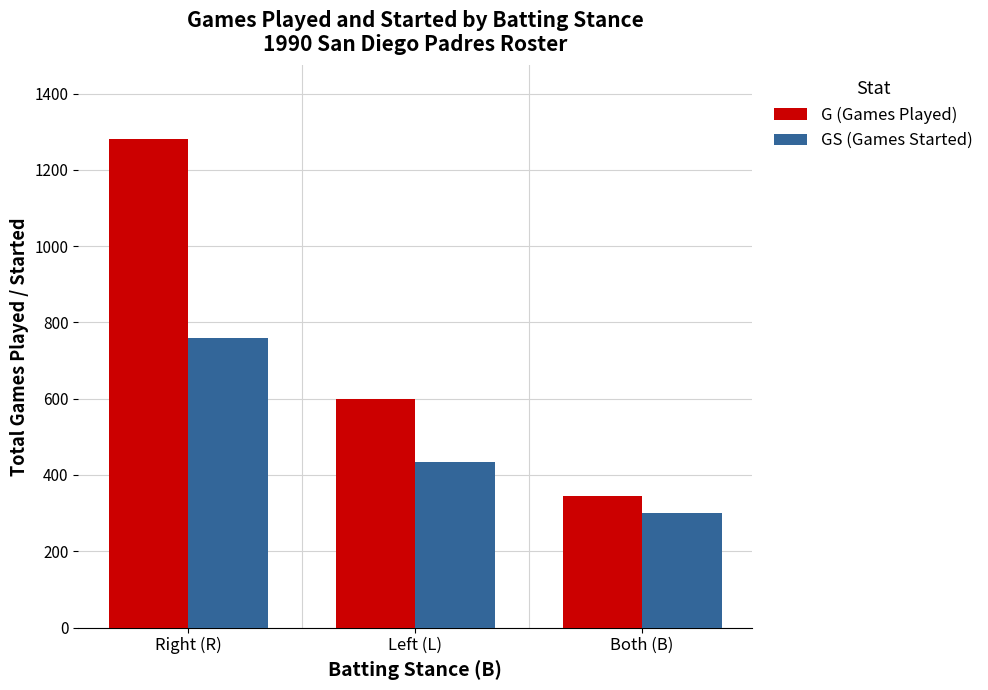

The GS (Games Started) series shows 230 at Right (R). True or false?

False